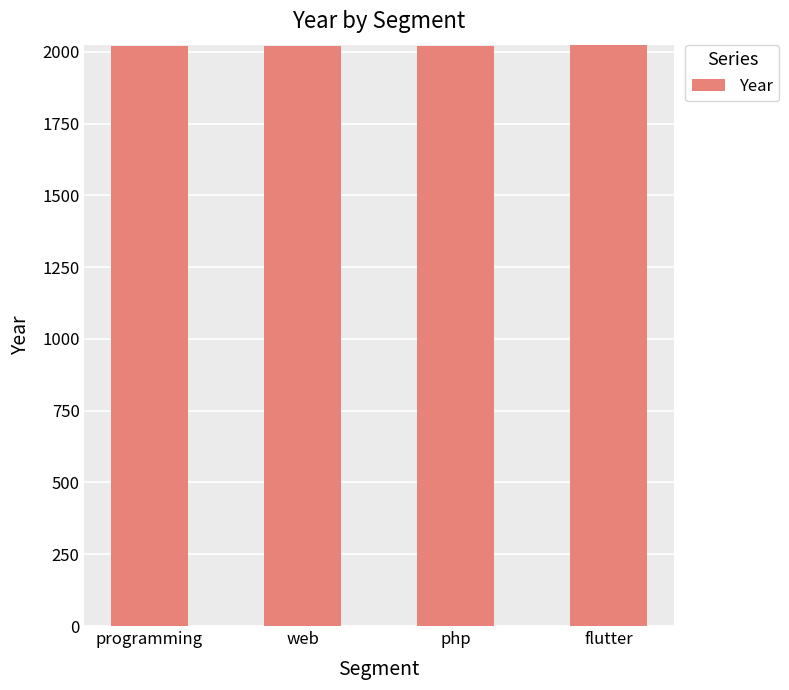

What value does the data have at web?

2019